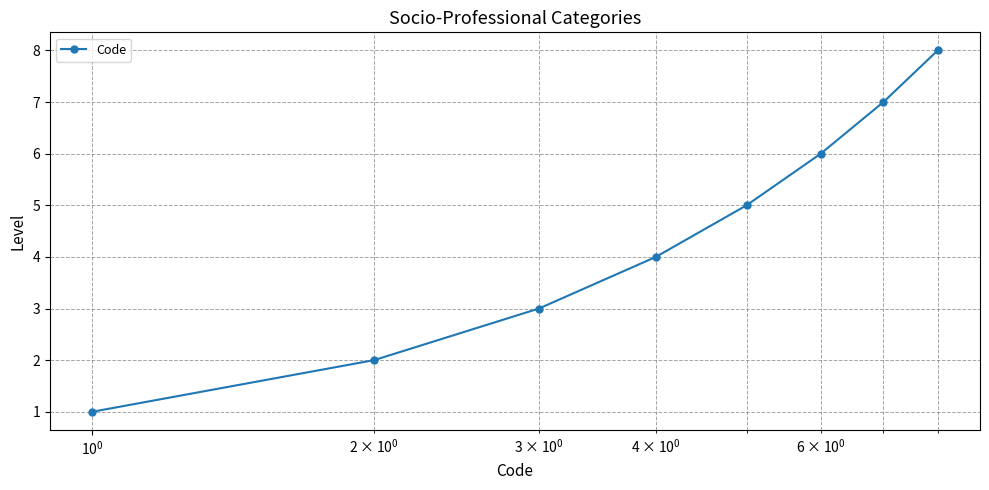

Count the values in the range 3 to 7.

5